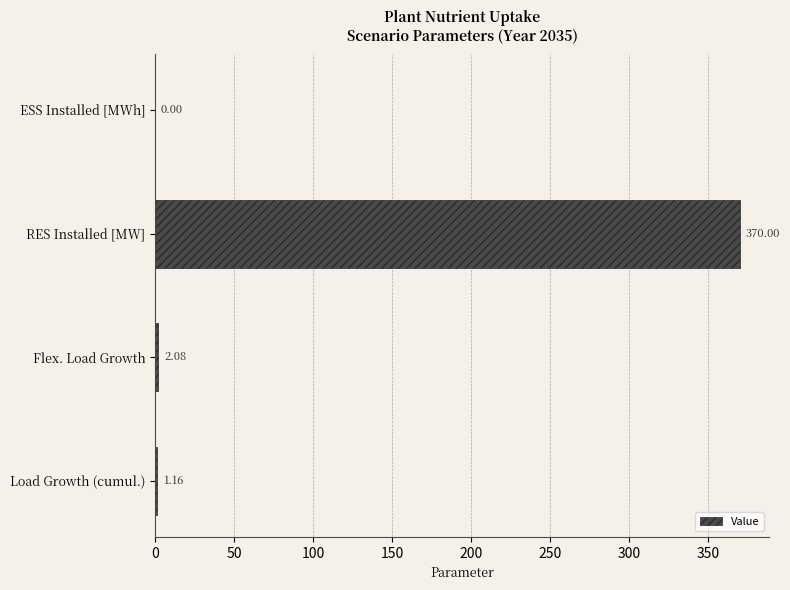

How many data points are above 2?

2